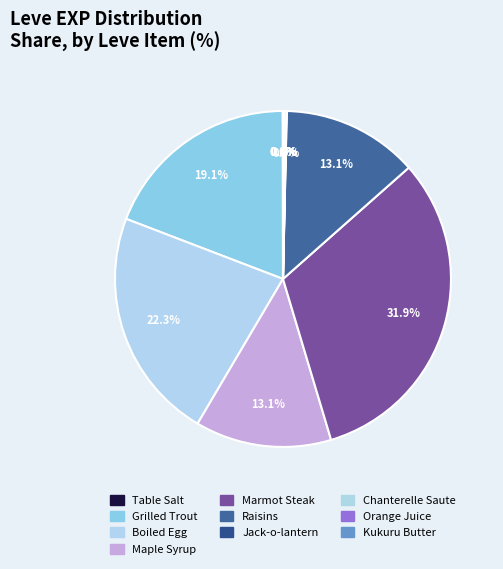

What is the ratio of the value at Raisins to the value at Grilled Trout?

0.7